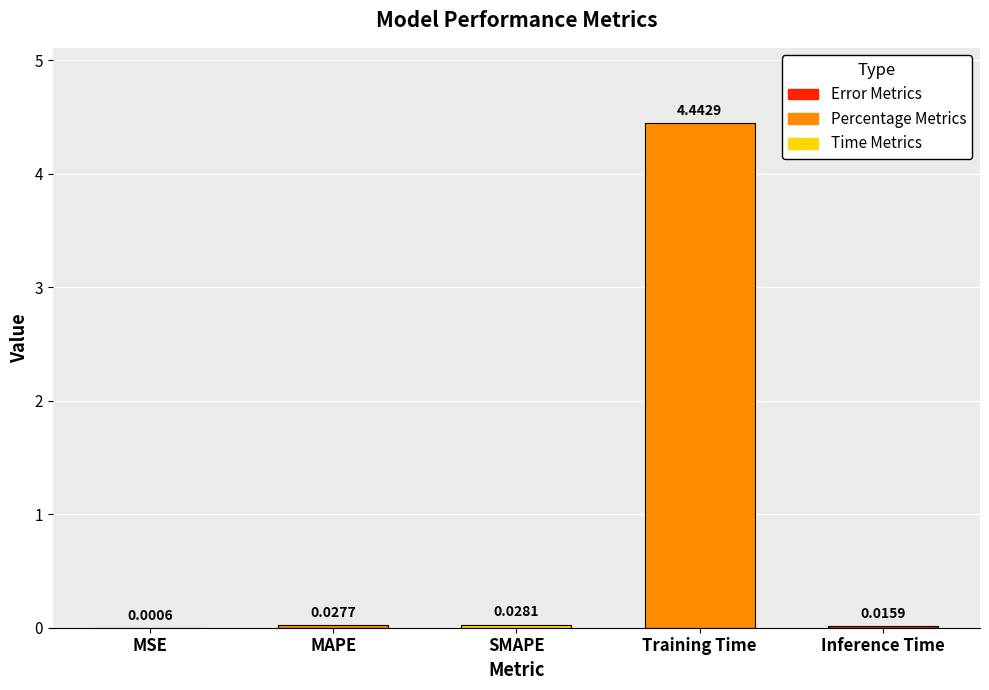

At which category does the chart reach its peak across all series?

Training Time